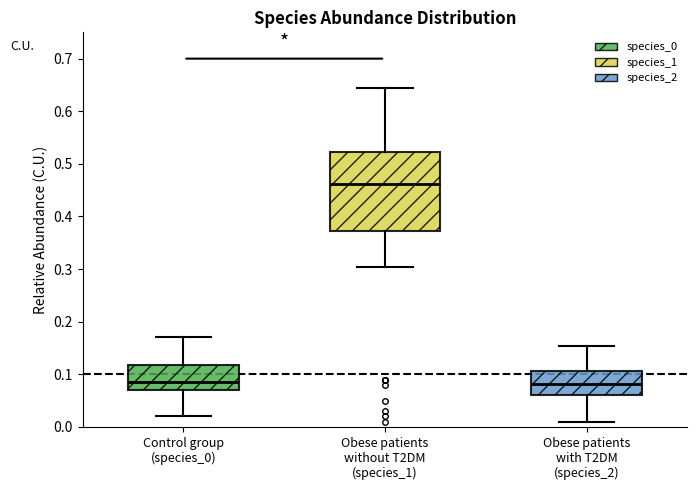

Reading left to right, transcribe this box plot: for each box, give where its median line is, the range the box spans, and where its two whiskers end, as read against the y-axis. The values are not printed on the chart, so give them approximately, as read against the axis.

Control group (species_0): median 0.09, box 0.07 to 0.12, whiskers 0.02 to 0.17
Obese patients without T2DM (species_1): median 0.46, box 0.37 to 0.52, whiskers 0.30 to 0.64
Obese patients with T2DM (species_2): median 0.08, box 0.06 to 0.11, whiskers 0.01 to 0.15